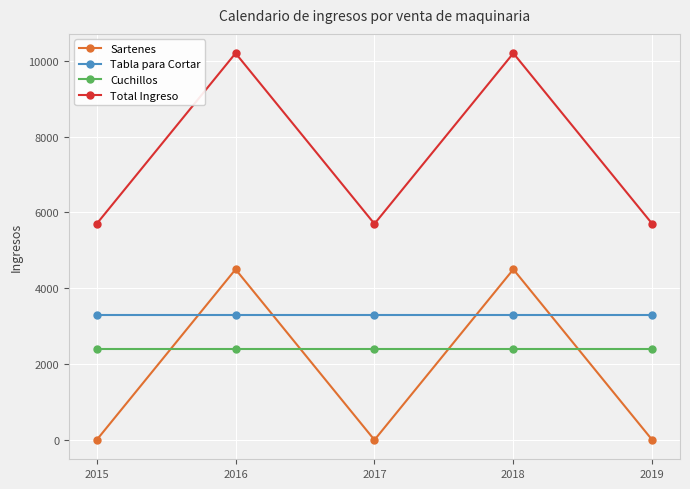

At 2018, list the series in order from largest to smallest.

Total Ingreso, Sartenes, Tabla para Cortar, Cuchillos